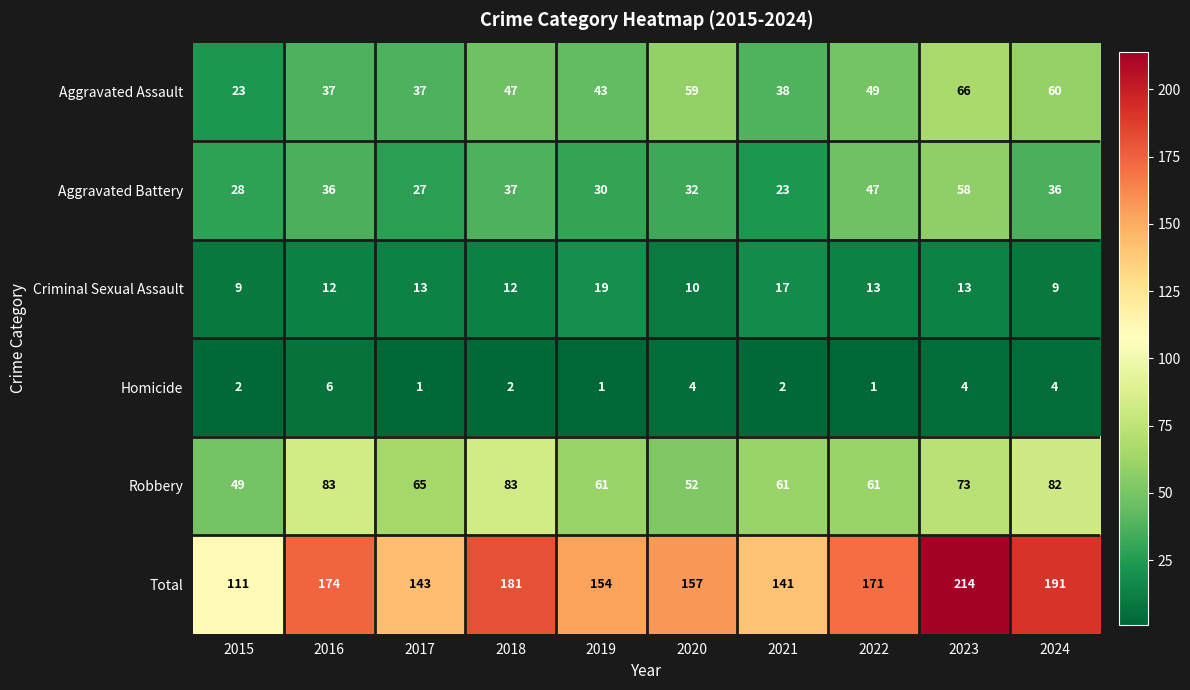

How many data points does each series have?

10